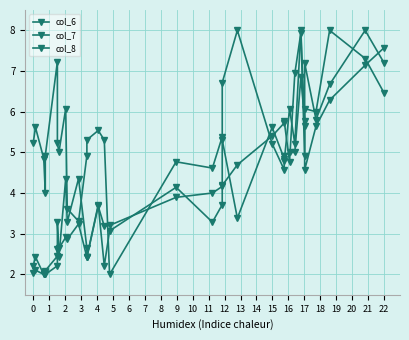

How many series are shown in this chart?

3